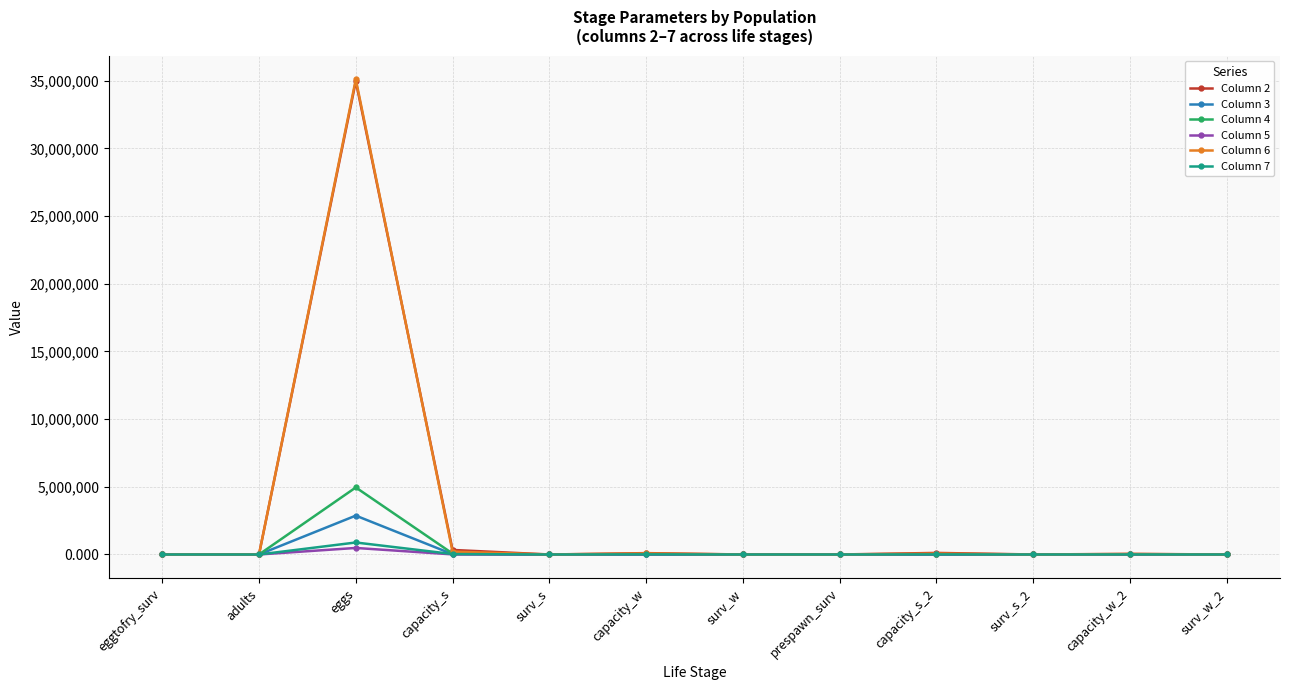

What is the difference between the Column 3 values at capacity_w_2 and surv_s_2?

3841.2